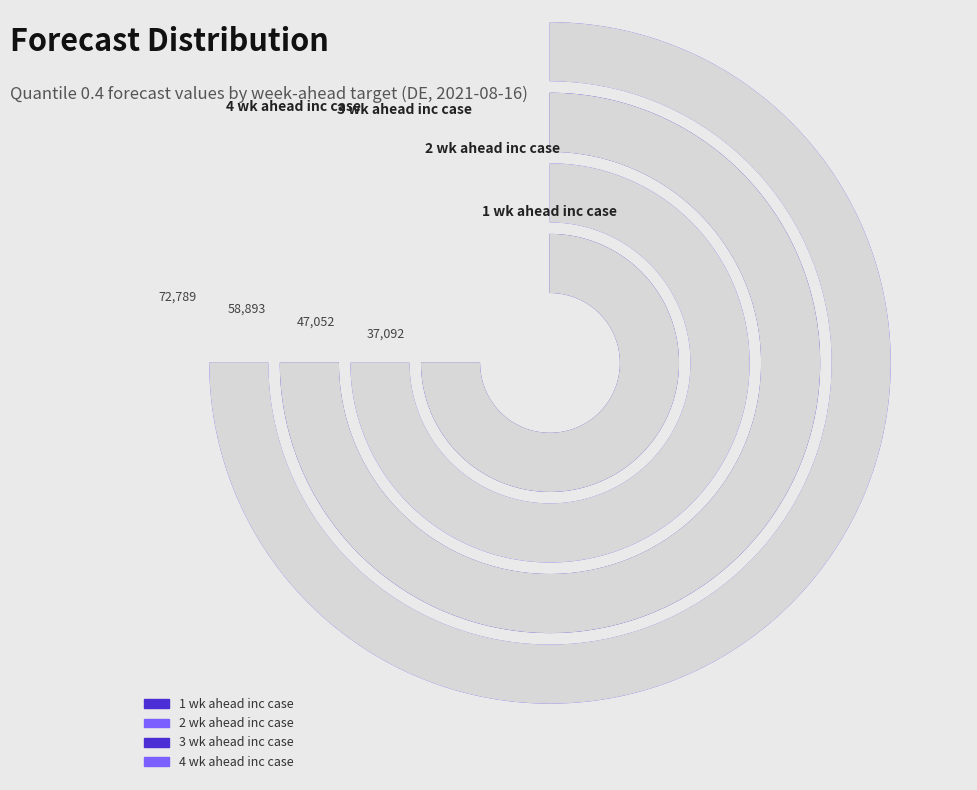

Rank the categories by value from highest to lowest.

4 wk ahead inc case, 3 wk ahead inc case, 2 wk ahead inc case, 1 wk ahead inc case